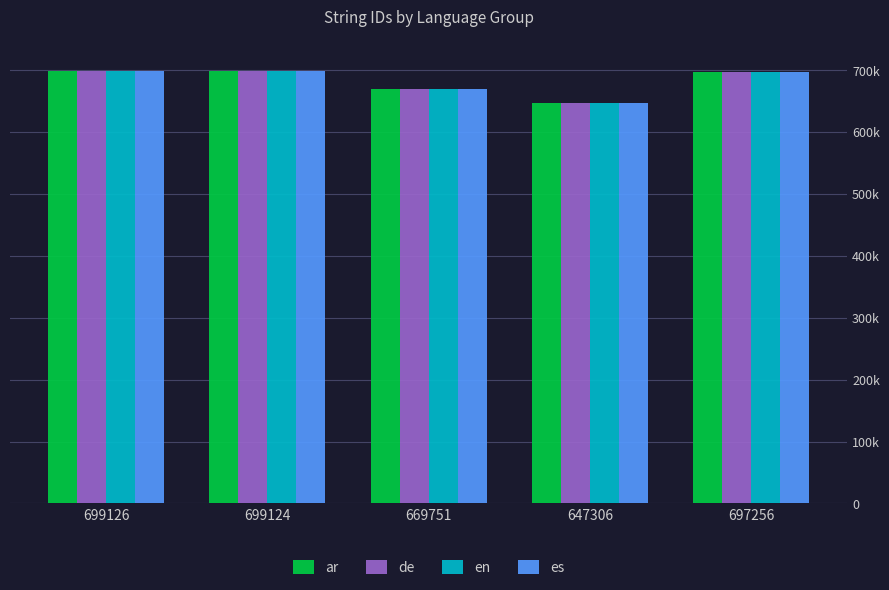

True or false: ar has a value of 647306 at 647306.

True